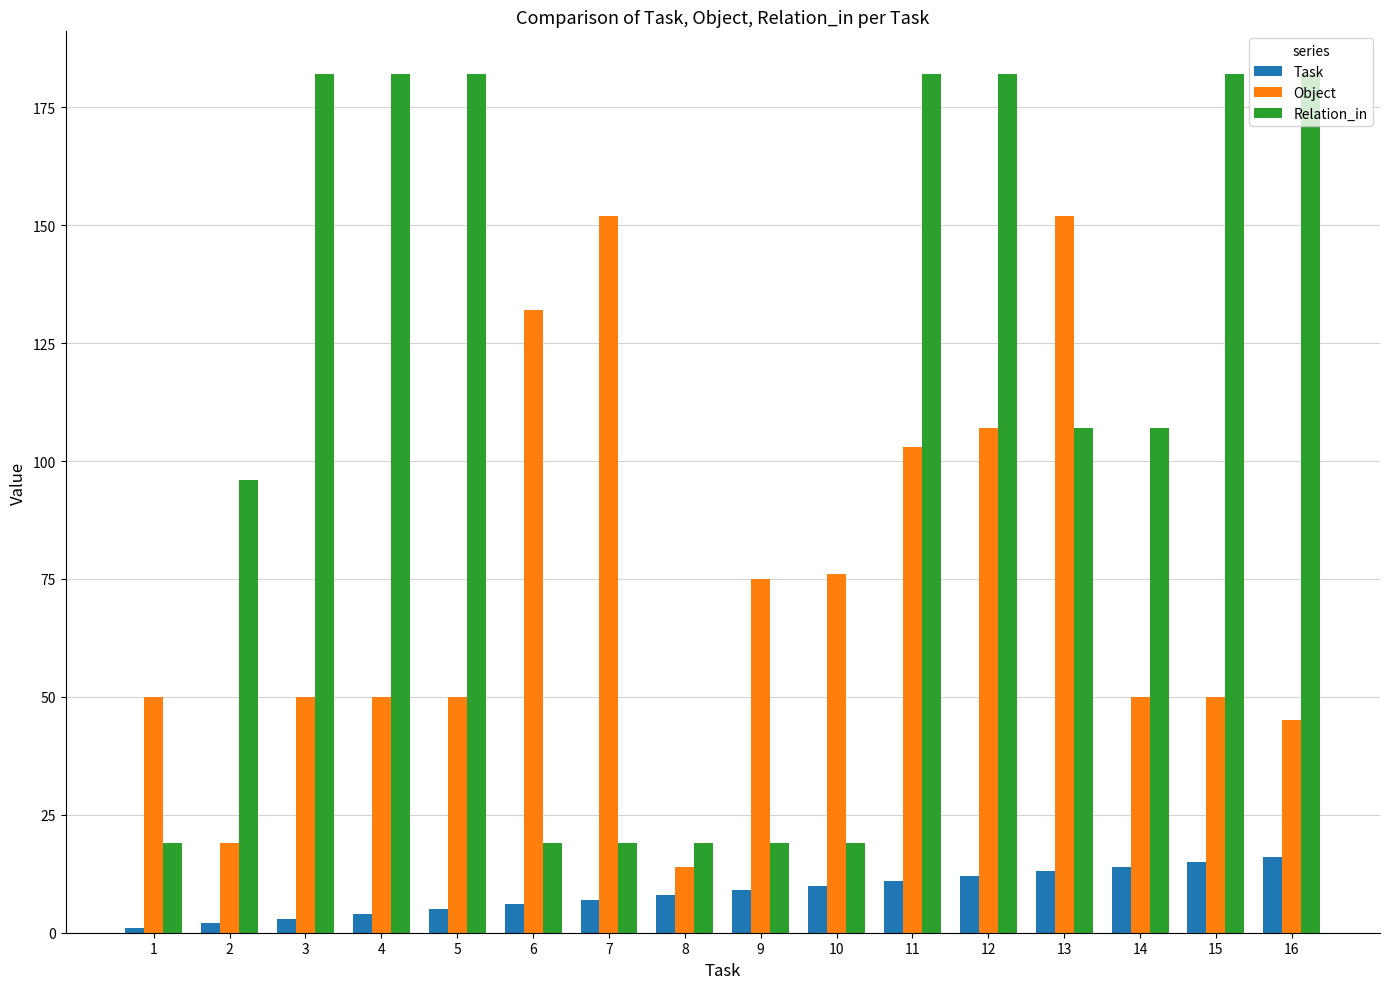

What is the difference between the maximum and second lowest values in the Relation_in series?

163